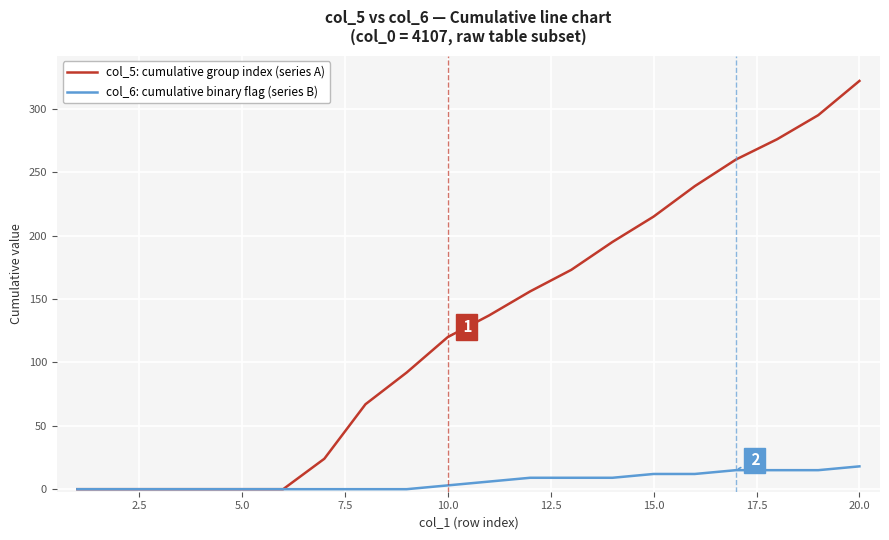

List the series in order of their overall mean, highest first.

col_5: cumulative group index (series A), col_6: cumulative binary flag (series B)